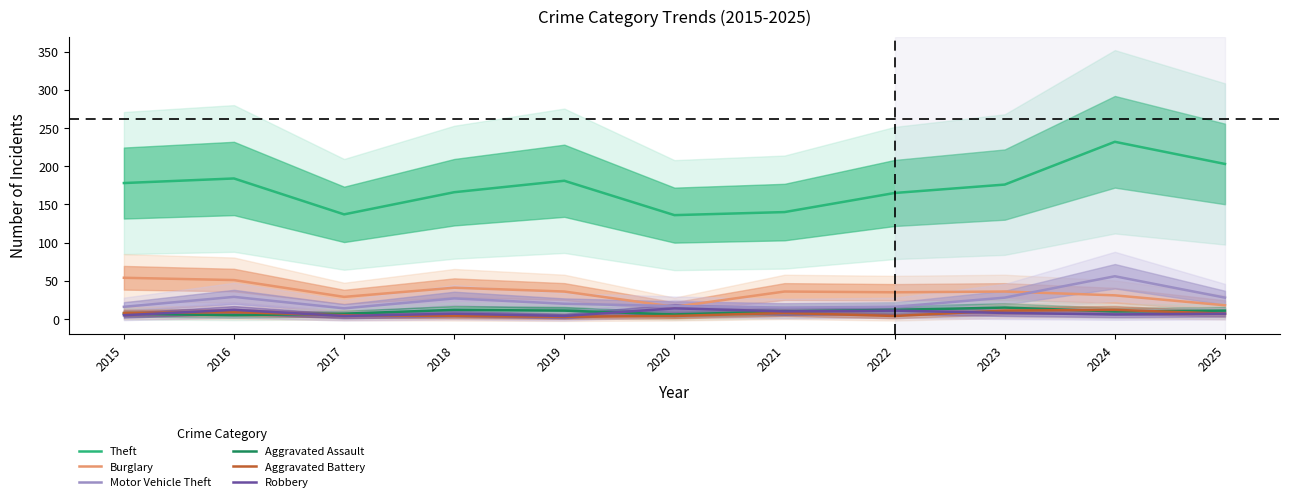

The value of Aggravated Assault at 2025 is 18. True or false?

False